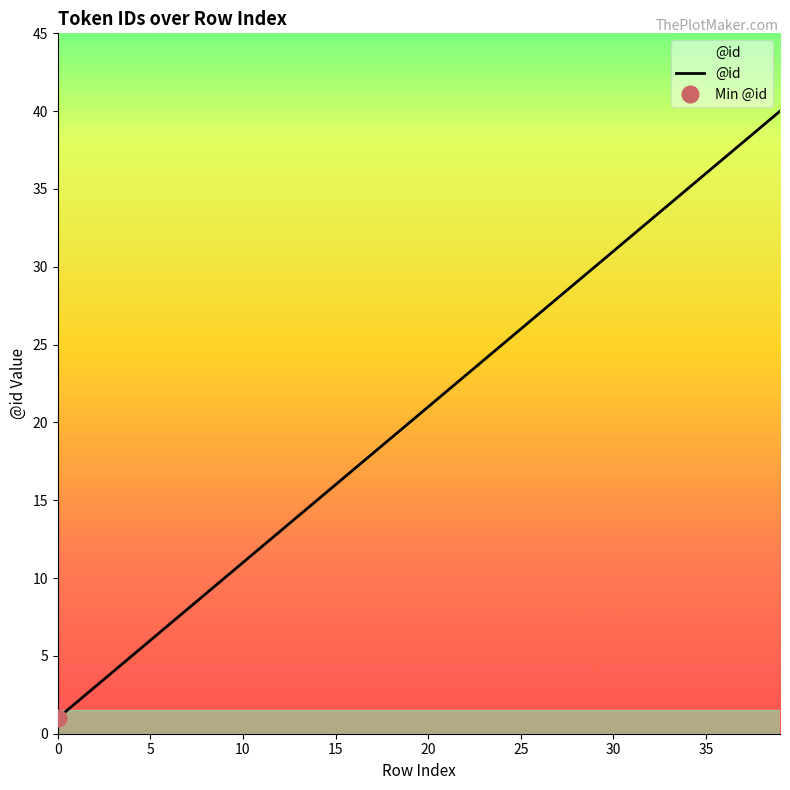

Which label corresponds to the largest value in the chart?

39